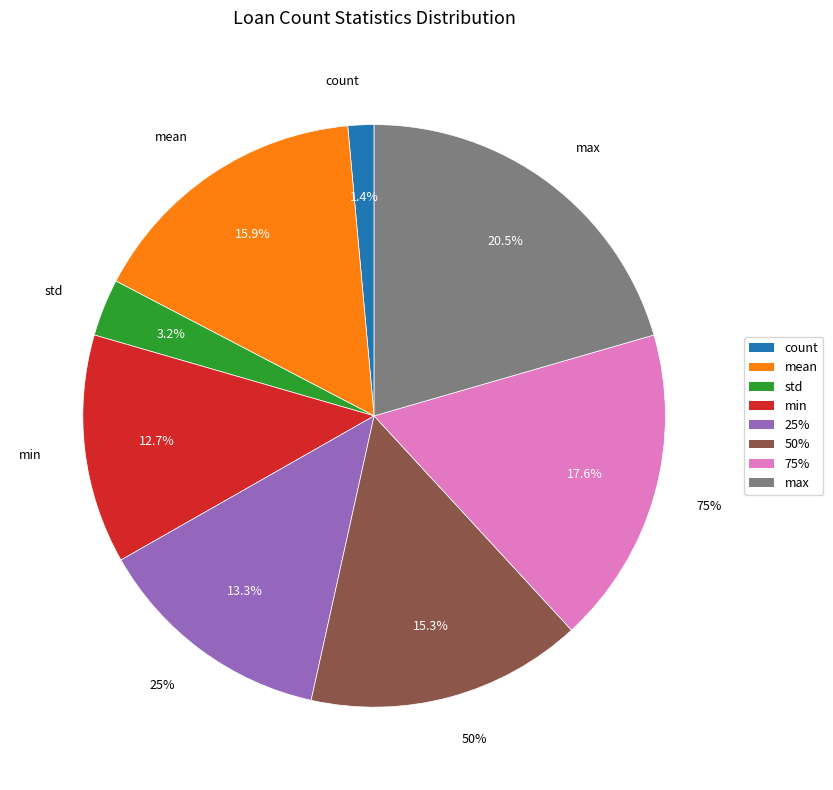

Is it true that max is 21% of the pie?

True